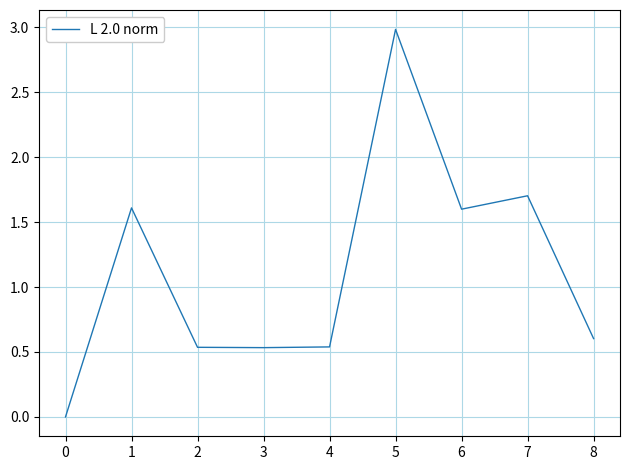

Which category has the highest value across all series?

5